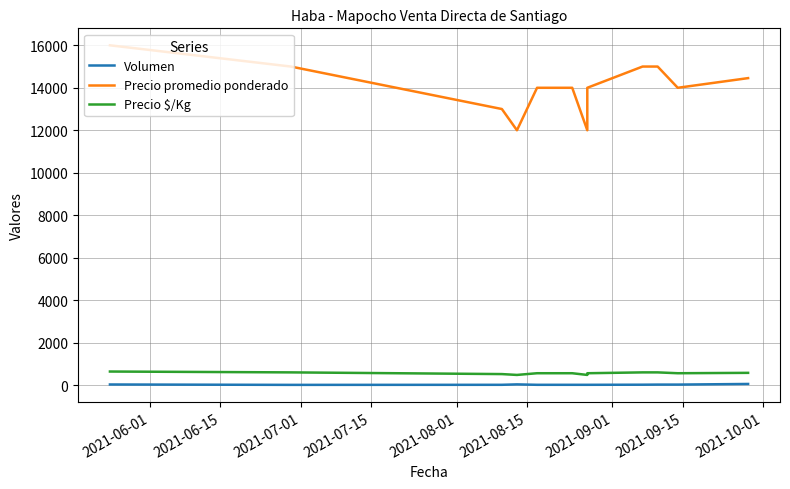

How many Precio $/Kg values are between 560 and 600?

8